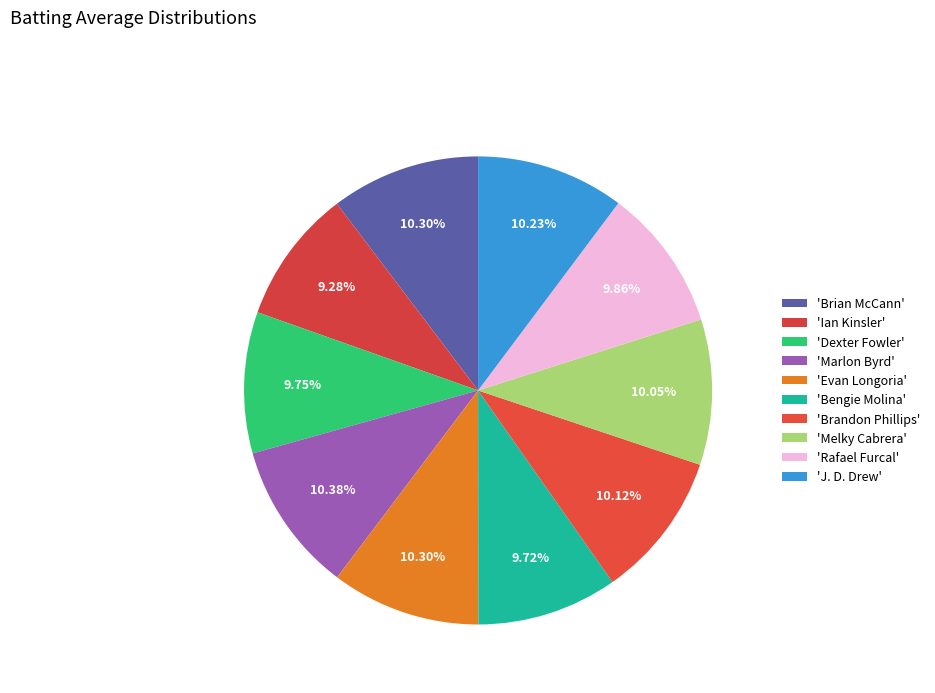

Count the number of slices in the pie.

10